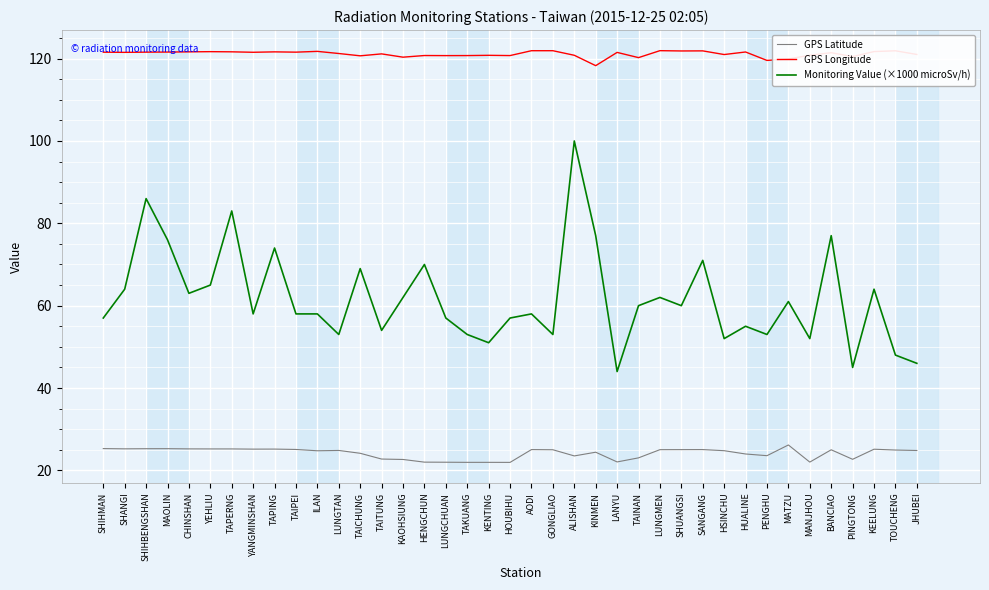

True or false: Monitoring Value (×1000 microSv/h) and GPS Latitude intersect in this chart.

False